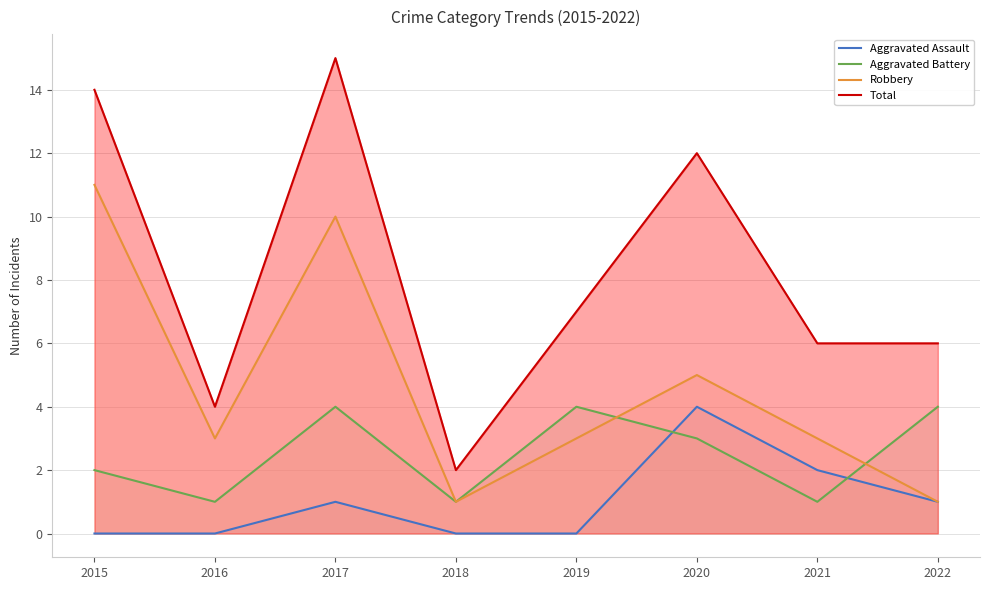

Does the chart have visible grid lines?

Yes